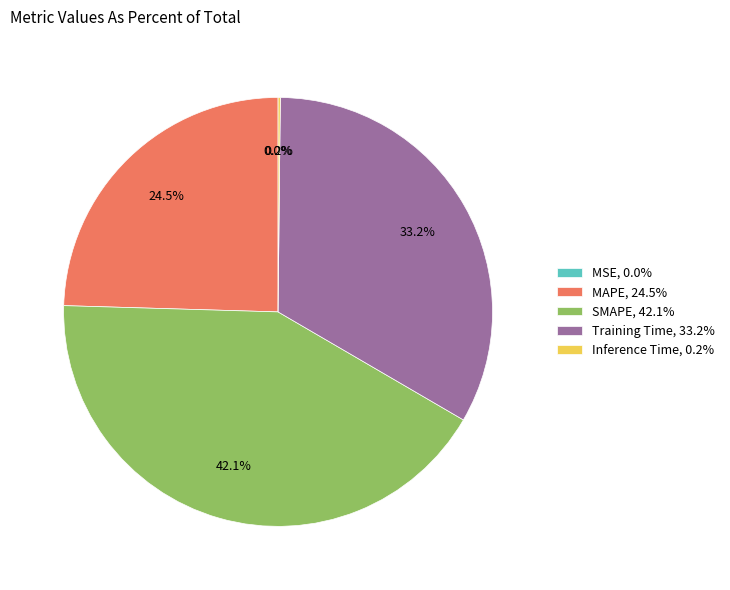

Approximately how many times larger is the value at SMAPE, 42.1% compared to MAPE, 24.5%?

1.7